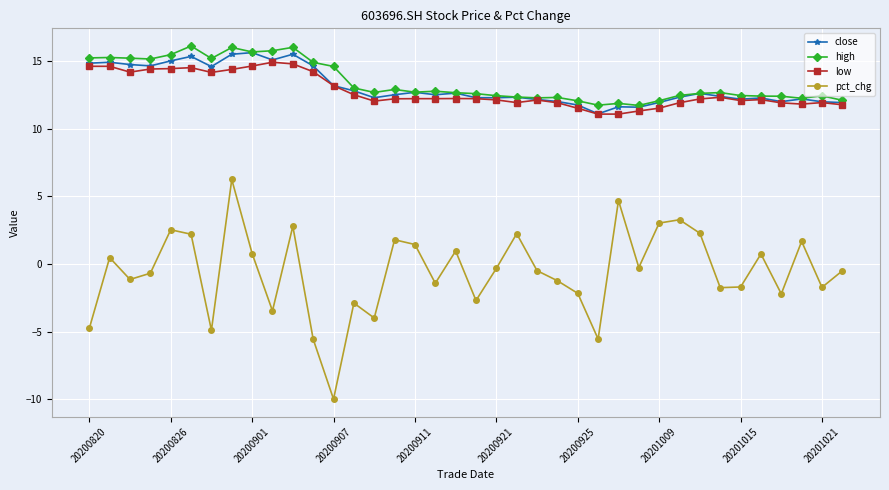

What is the lowest value of the pct_chg series?

-10.0